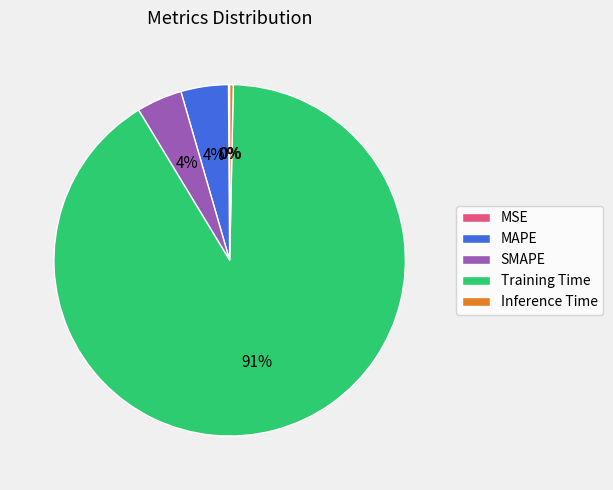

Is it true that MAPE is 10% of the pie?

False